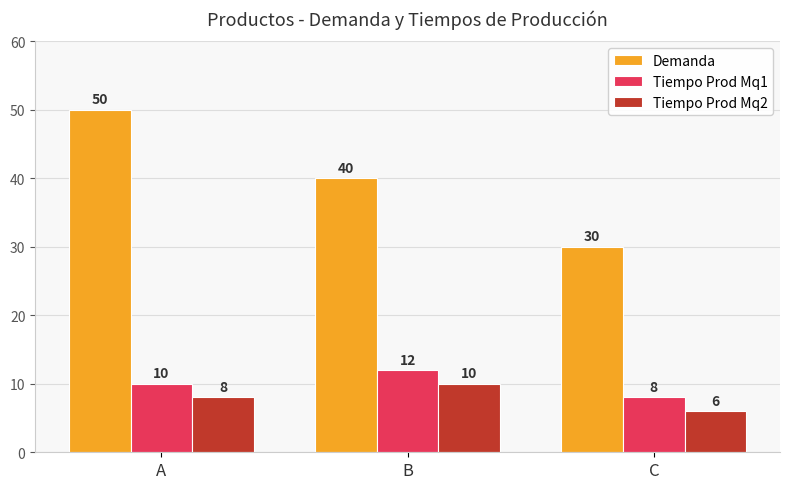

What is the difference between the Tiempo Prod Mq1 values at B and C?

4